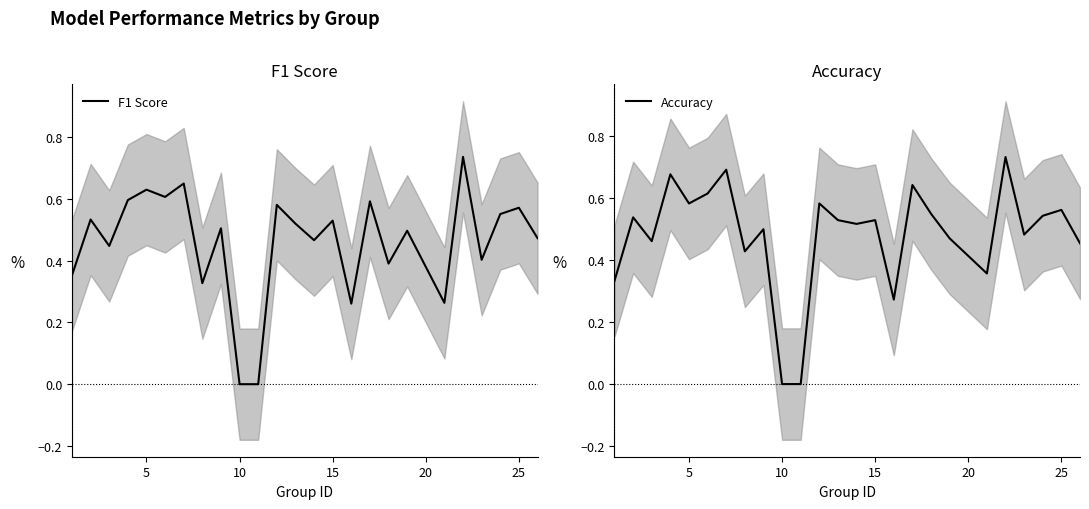

What is the highest value of the Accuracy series?

0.7